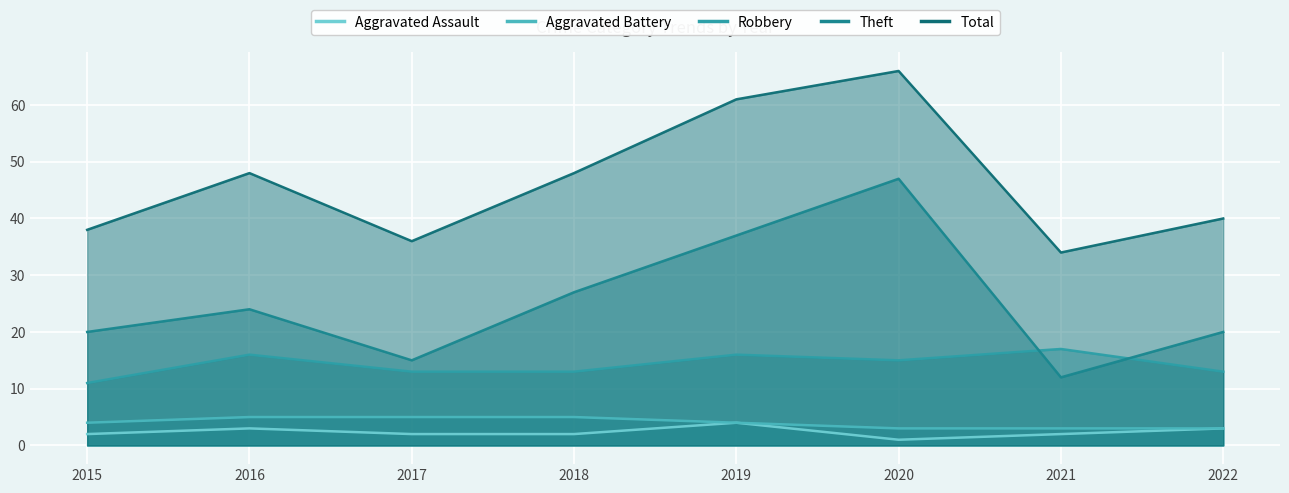

What is the total value across all series at 2021?

68